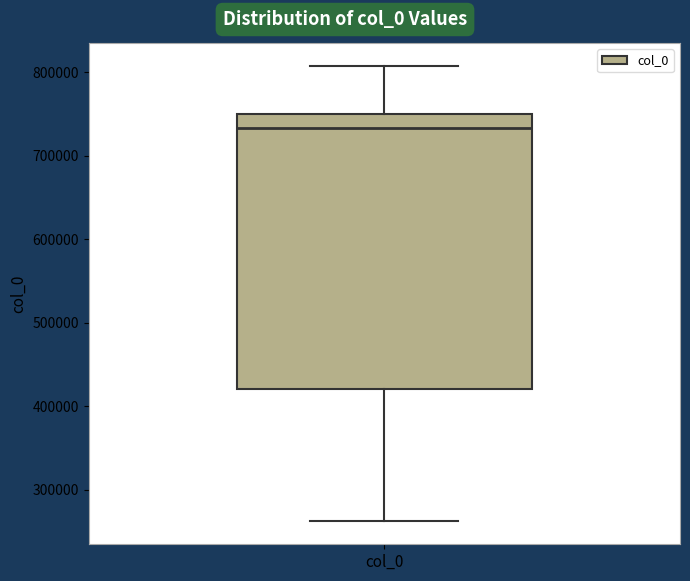

Where does the lower whisker of the box for col_0 end on the y-axis? The values are not printed on the chart, so give them approximately, as read against the axis.

260000